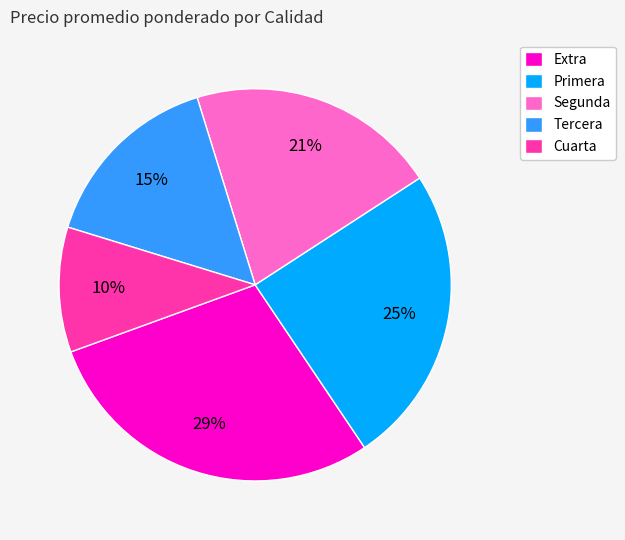

Count the number of slices in the pie.

5